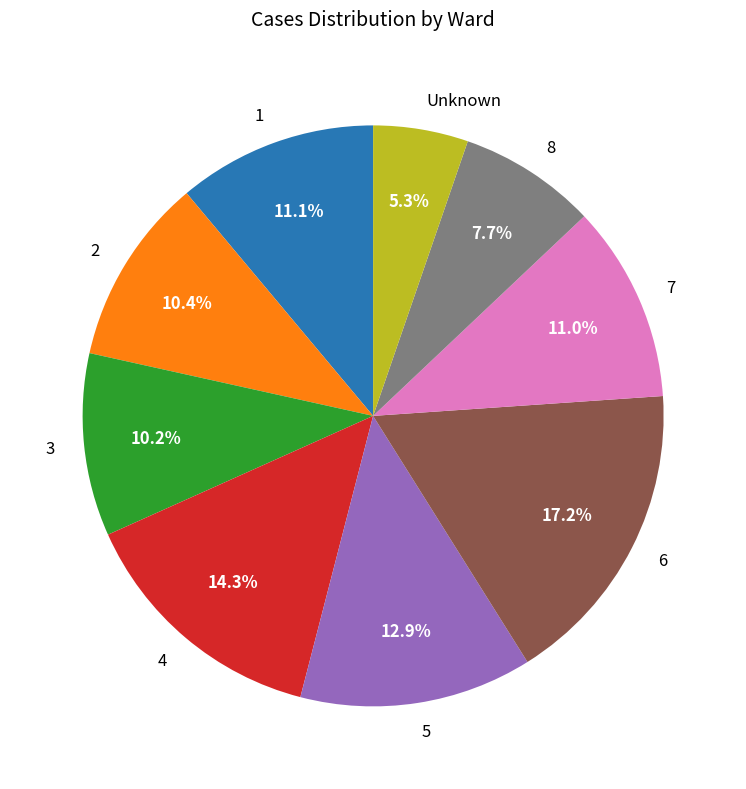

Which has a higher value, 8 or 7?

7